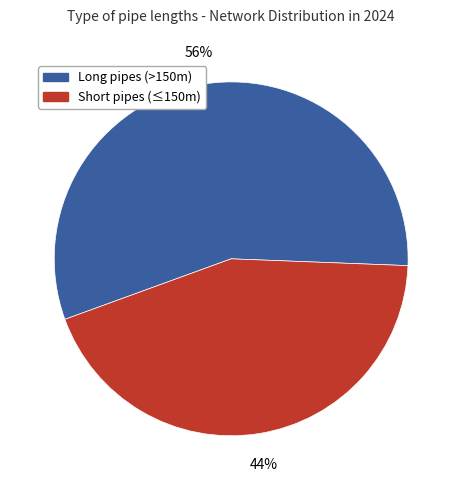

To the nearest percent, what percentage of the pie is Long pipes (>150m)?

56%